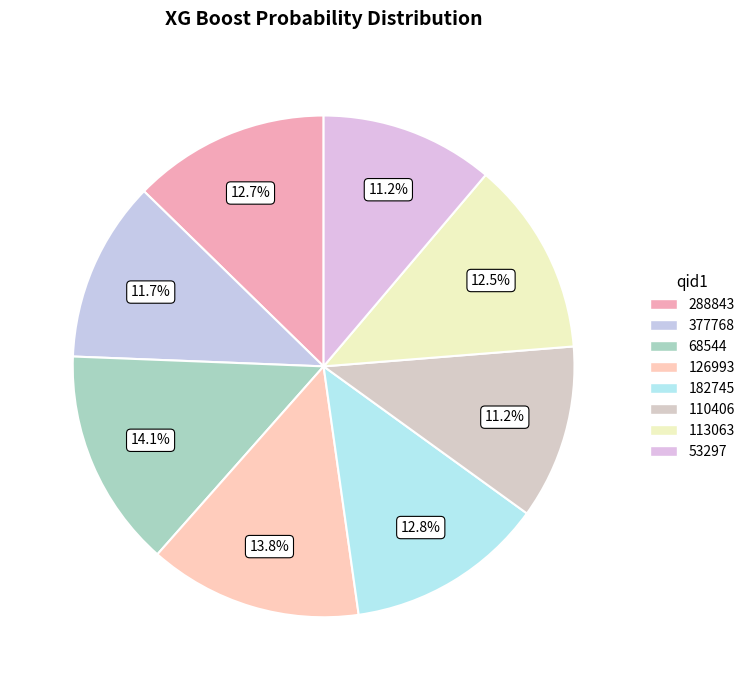

Which category has the smallest portion of the pie?

53297